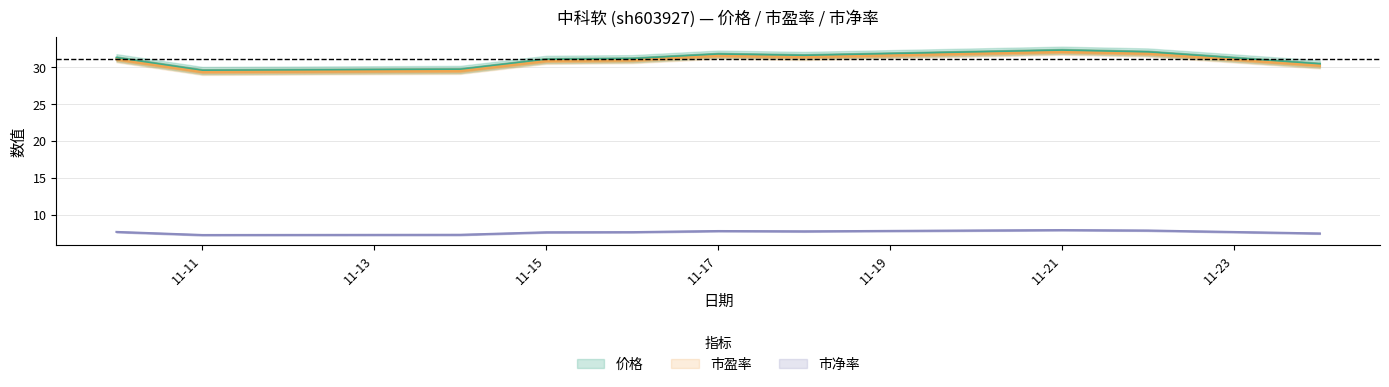

What is the average value of the 市净率 series?

7.6